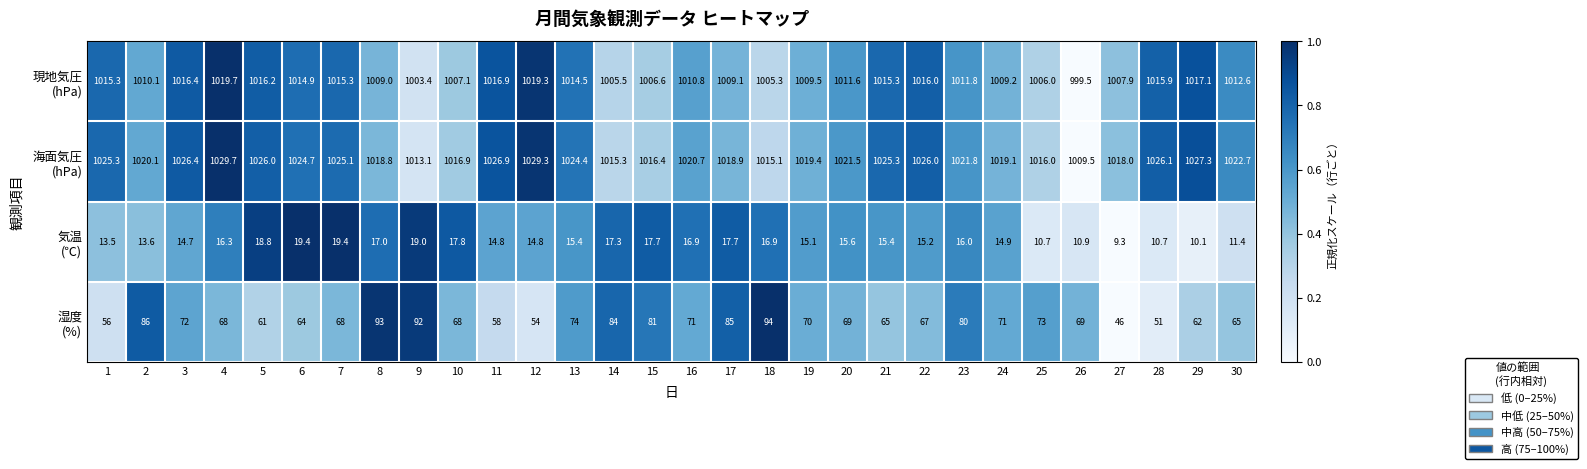

What is the difference between the highest and lowest values at 27?

1008.7